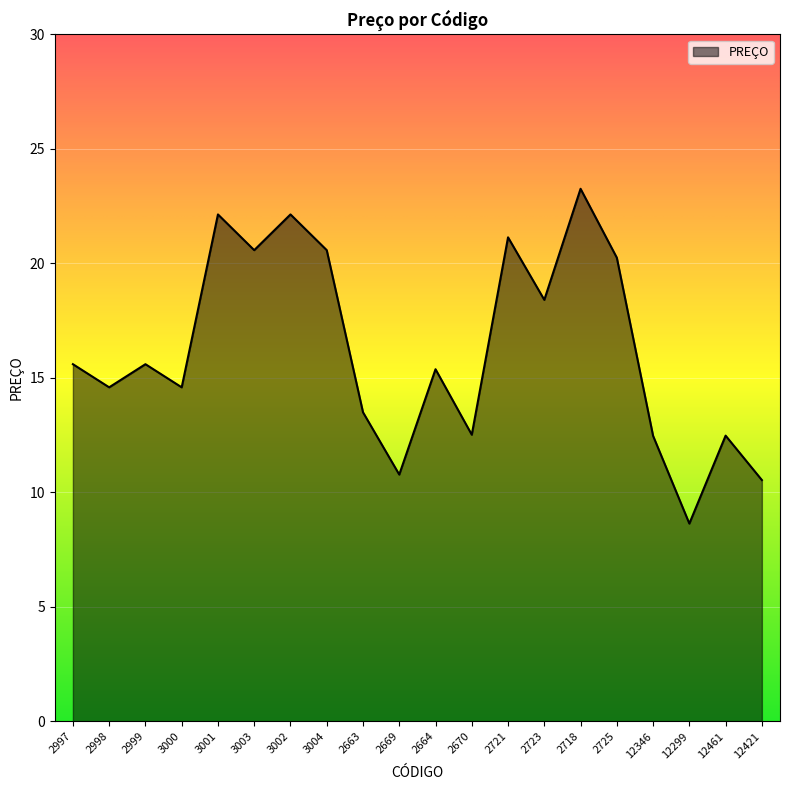

Where does the data first go above 15?

2997